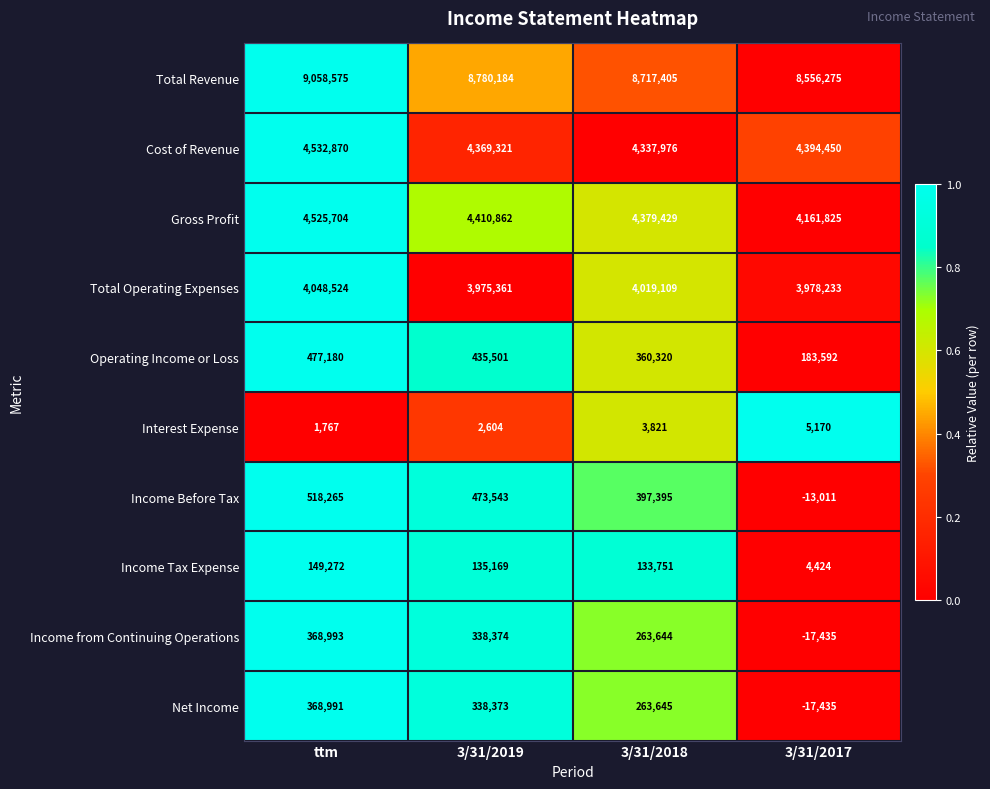

What is the average value of the Cost of Revenue series?

4408654